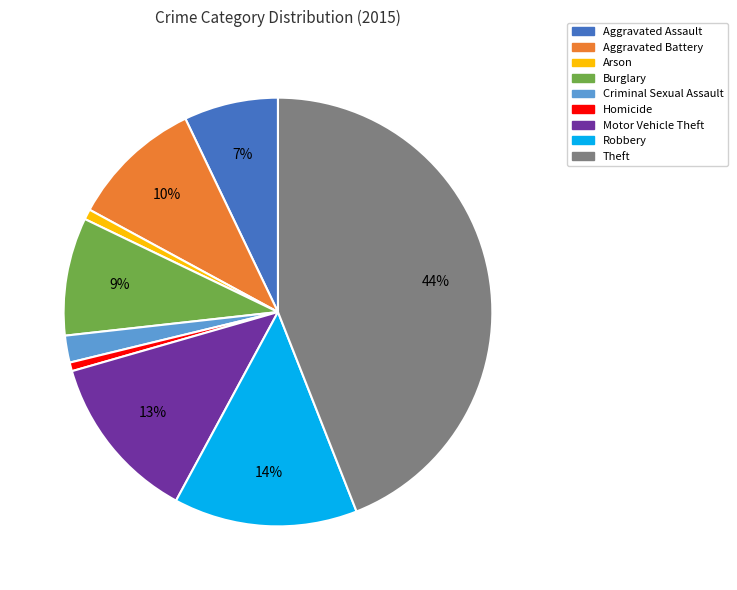

What is the largest slice in the pie chart?

Theft